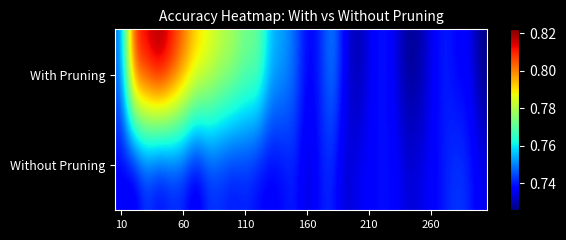

List the series in order of their overall mean, highest first.

With Pruning, Without Pruning